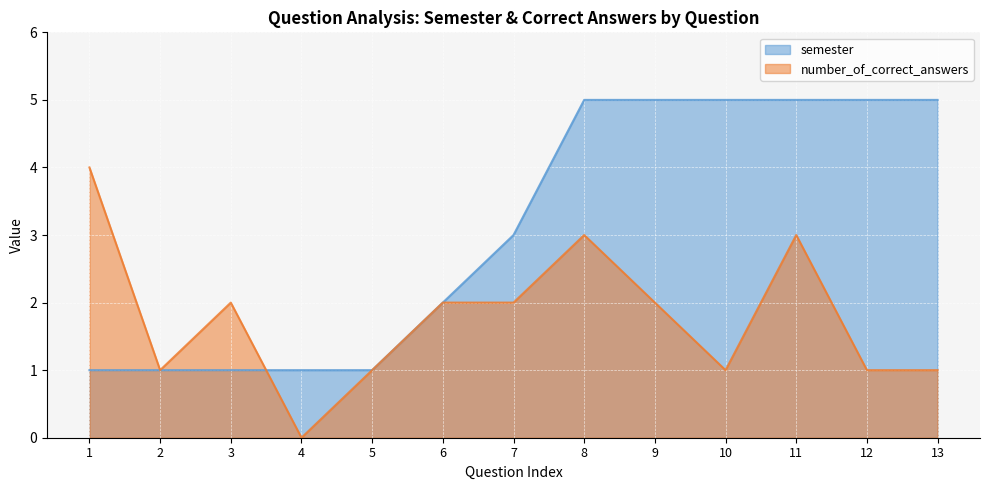

Which series ends up on top after the final intersection of number_of_correct_answers and semester?

semester